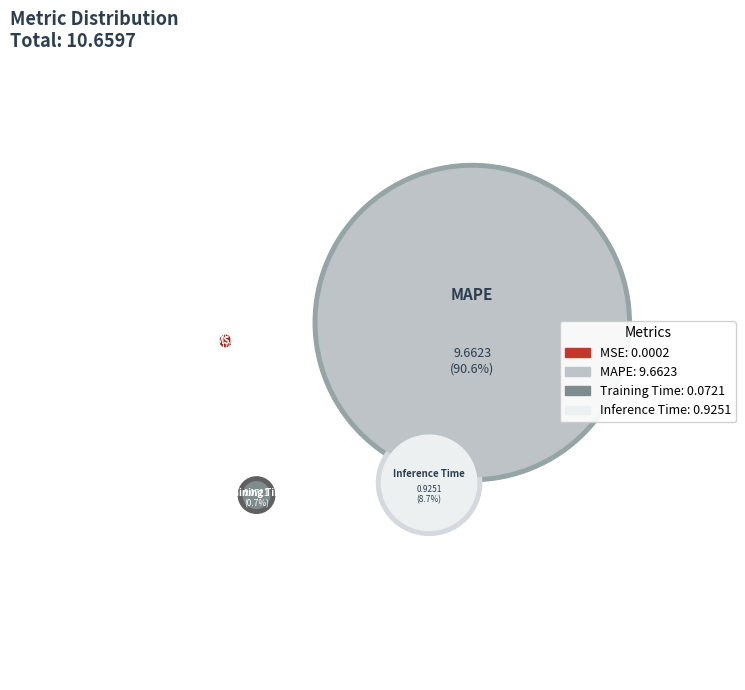

What is the change in value from MAPE to Inference Time?

-8.7